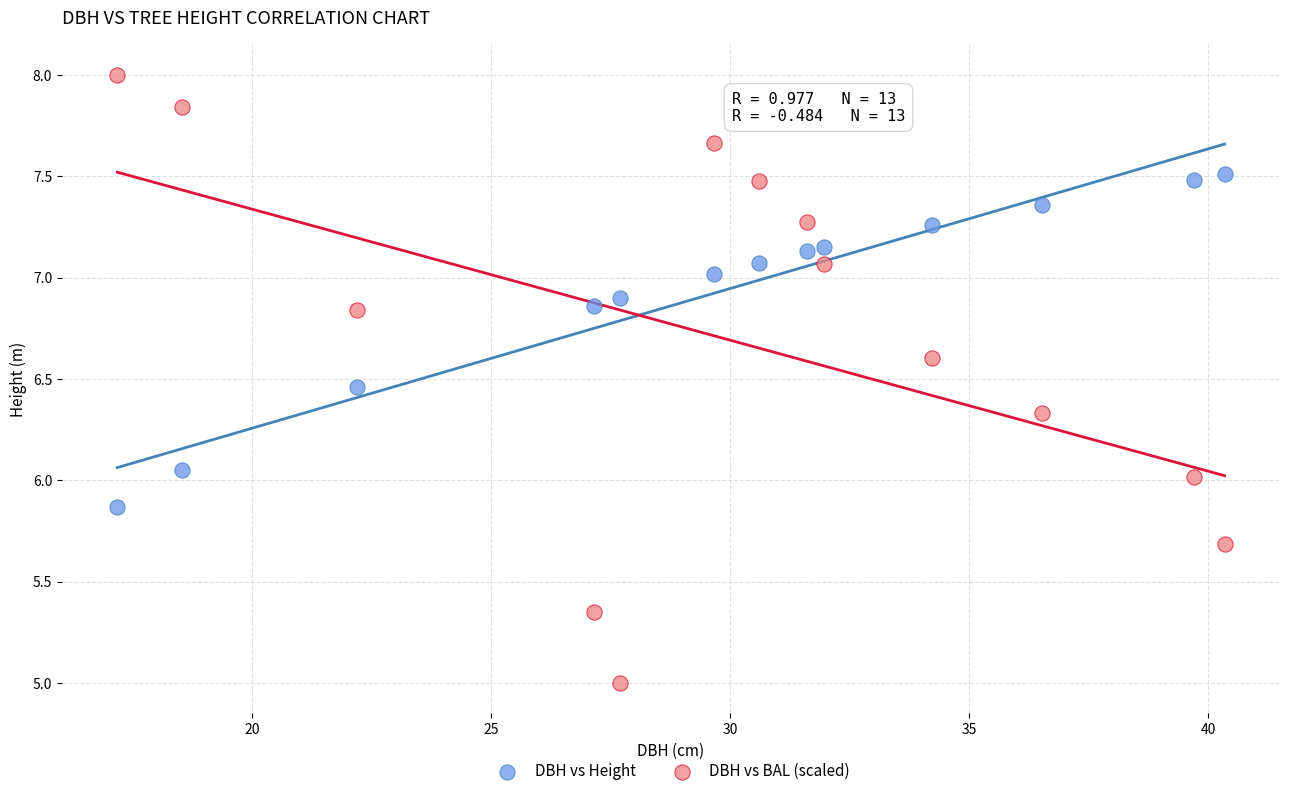

Across all data points, what is the range of Y values (max minus min)?

3.0